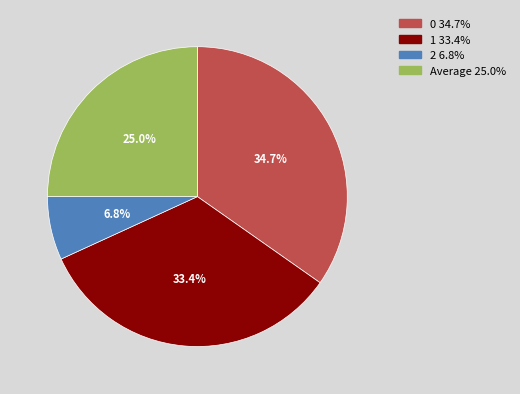

To the nearest percent, what percentage of the pie is 0?

35%